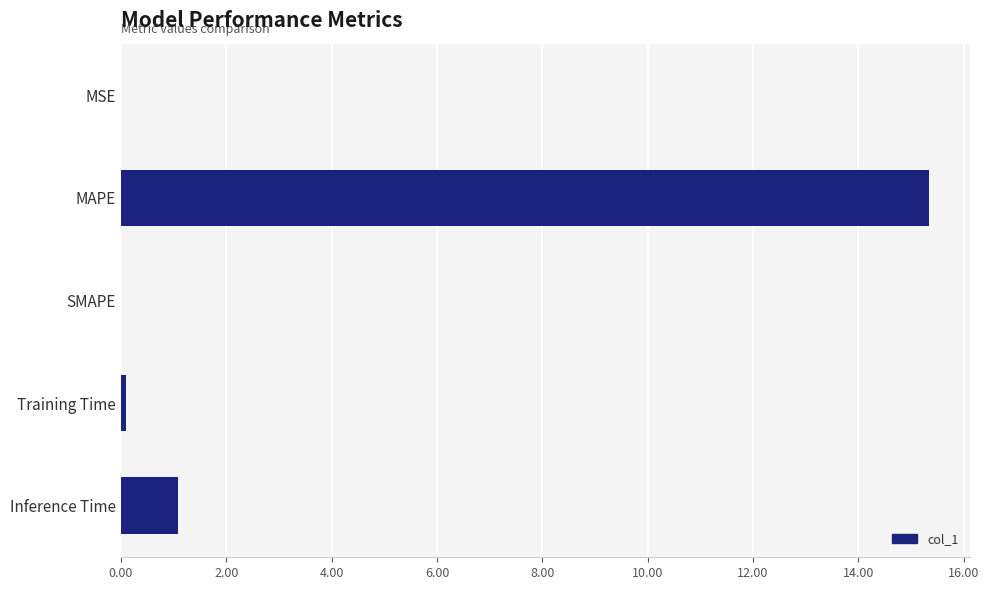

Where is the data nearest to the value 7?

Inference Time